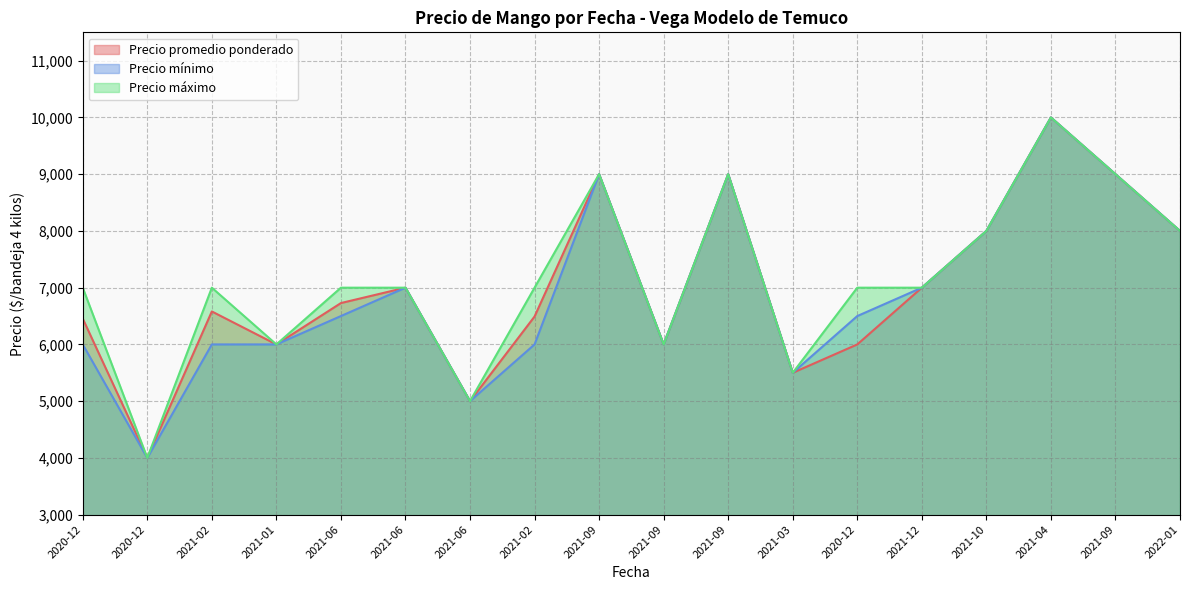

What is the sum of all Precio mínimo values?

124500